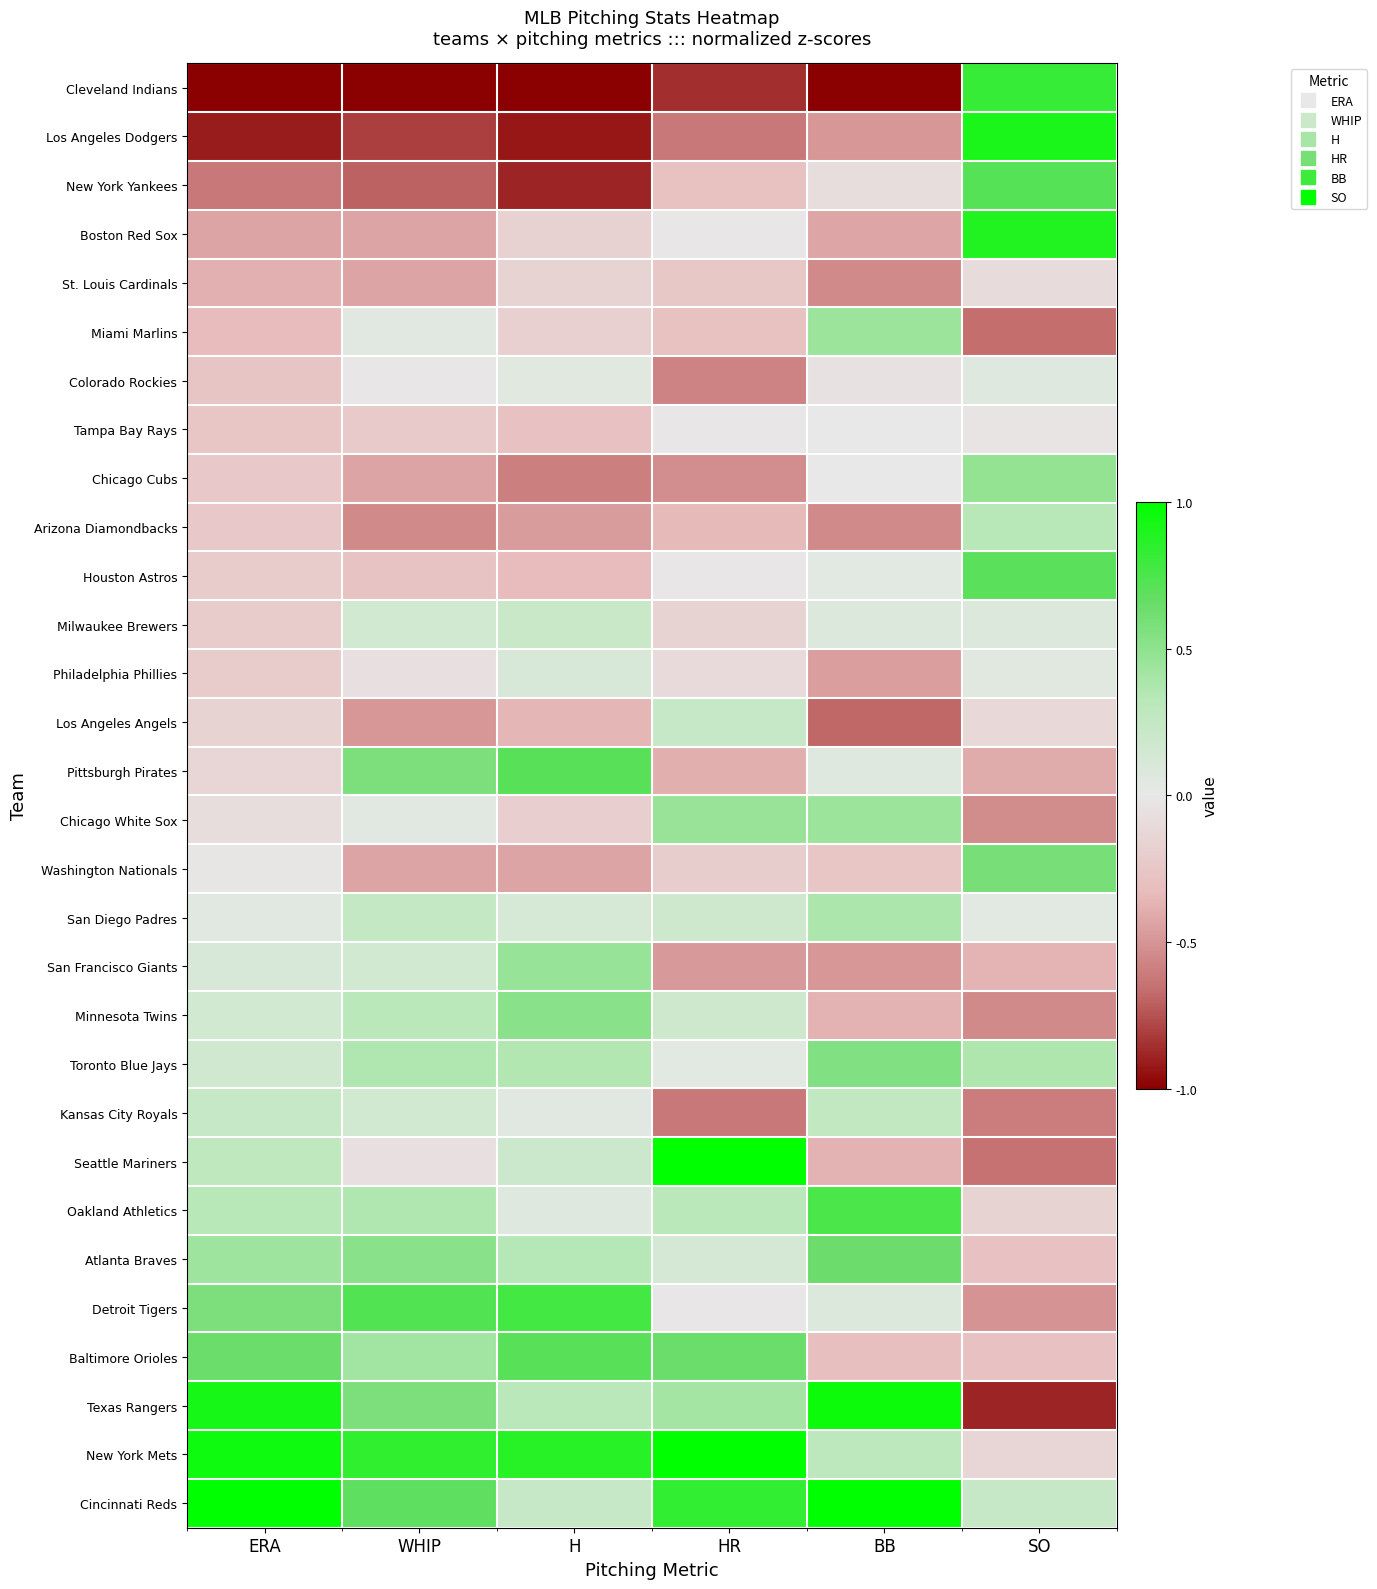

What is the maximum value shown in the chart?

1.0